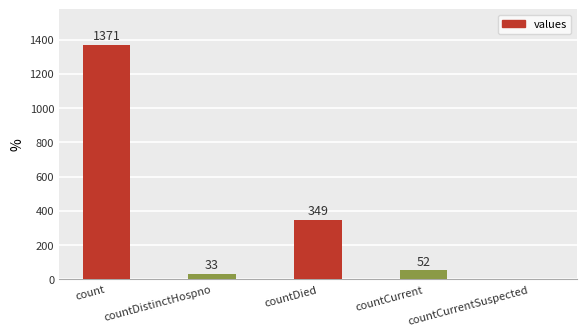

At which label does the data first exceed 52?

count